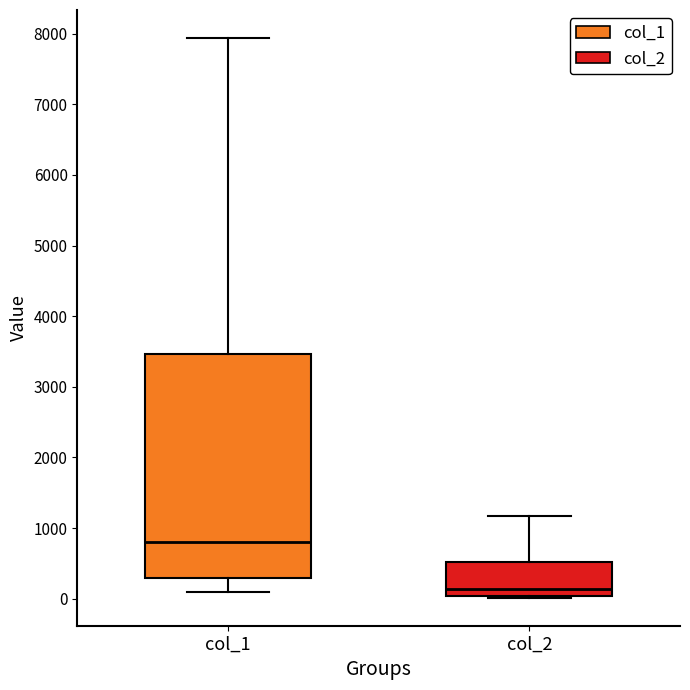

Reading left to right, read every box against the y-axis: the position of its median line, the range the box covers, and the ends of its whiskers. The values are not printed on the chart, so give them approximately, as read against the axis.

col_1: median 800, box 300 to 3500, whiskers 100 to 7900
col_2: median 100, box 0 to 500, whiskers 0 to 1200